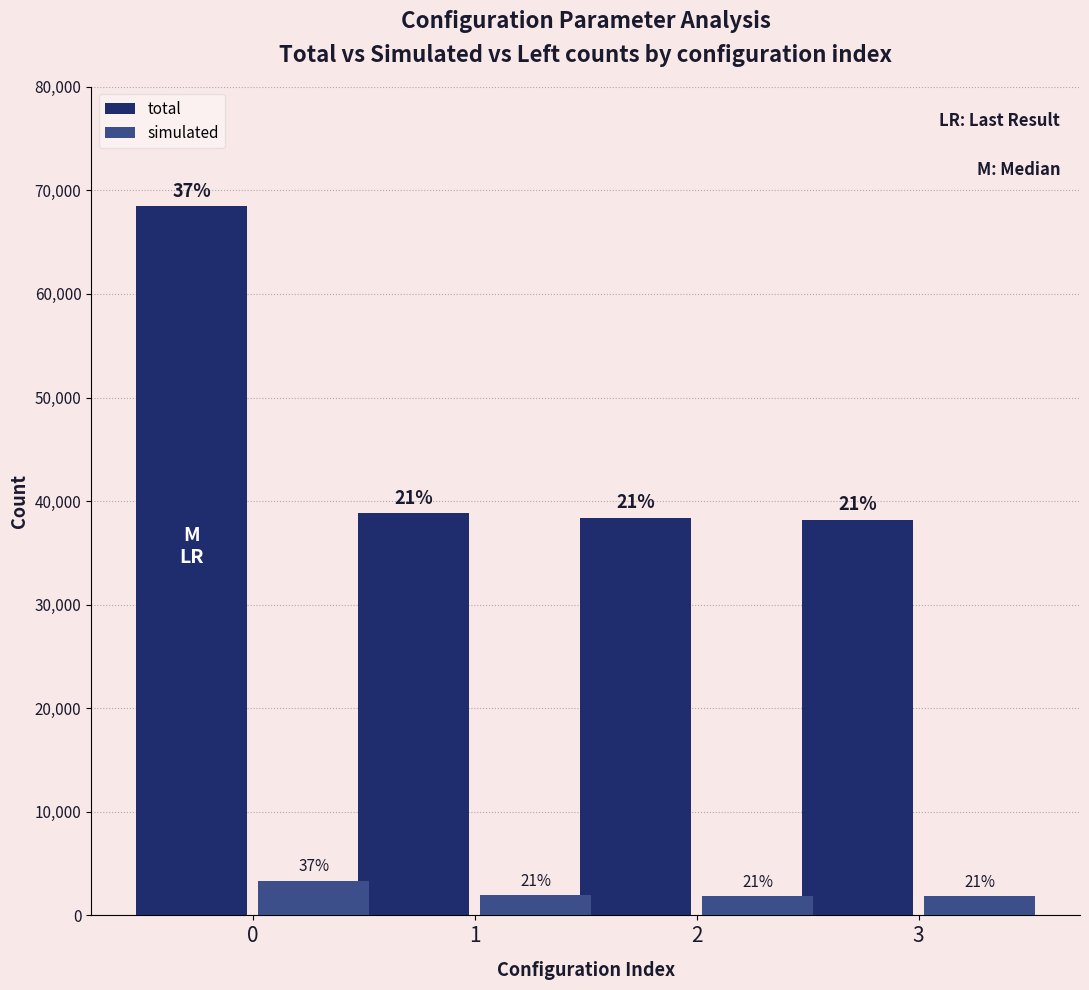

Is the value of total at 2 greater than the value of simulated at 3?

Yes